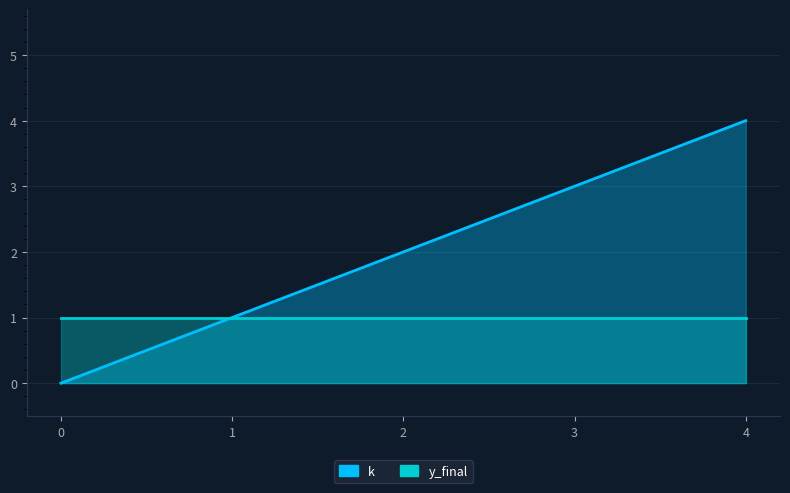

Count the number of values greater than 2.

2